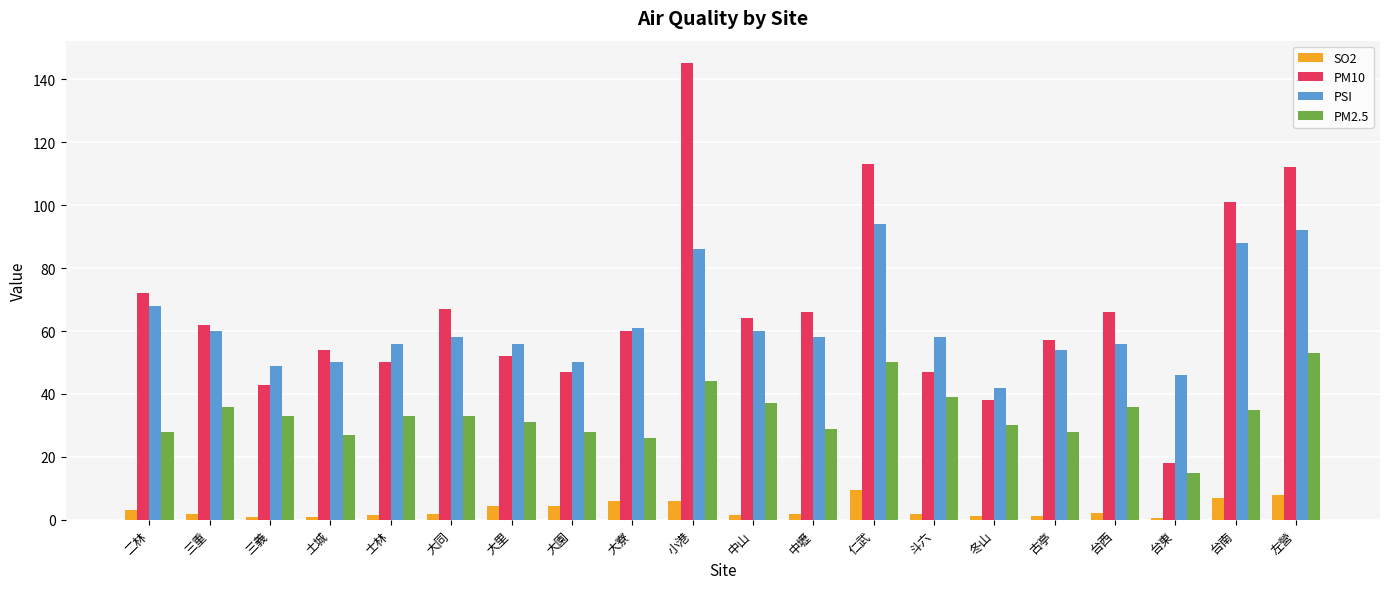

What are all the series names shown in the legend?

SO2, PM10, PSI, PM2.5